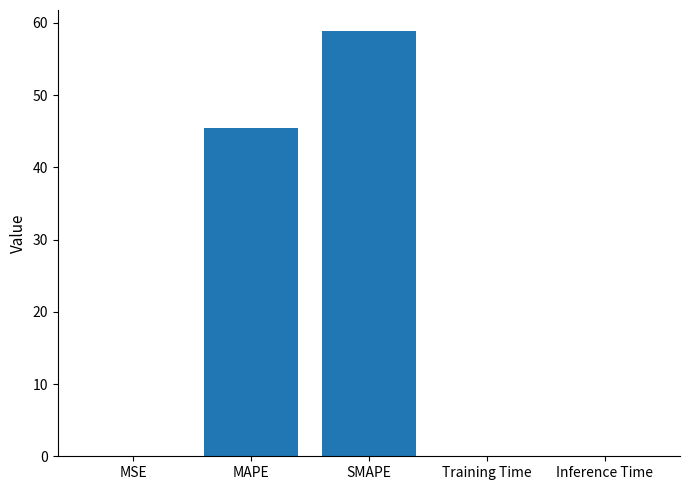

At which label is the value closest to 29?

MAPE